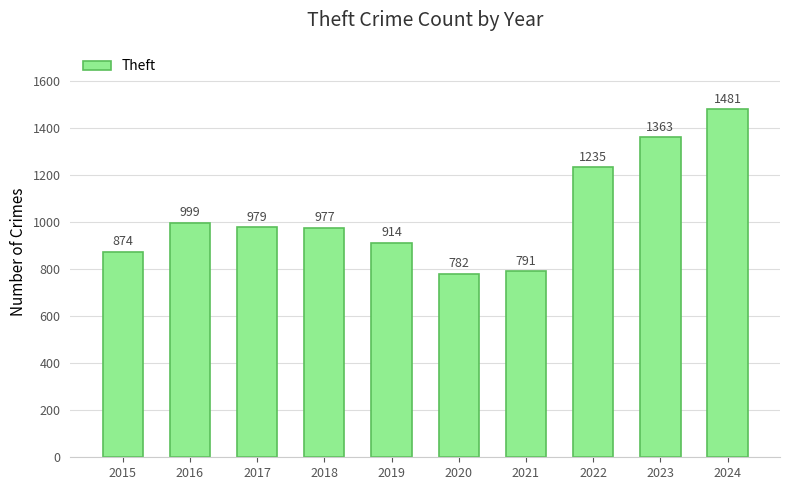

What is the change in value from 2015 to 2016?

+125